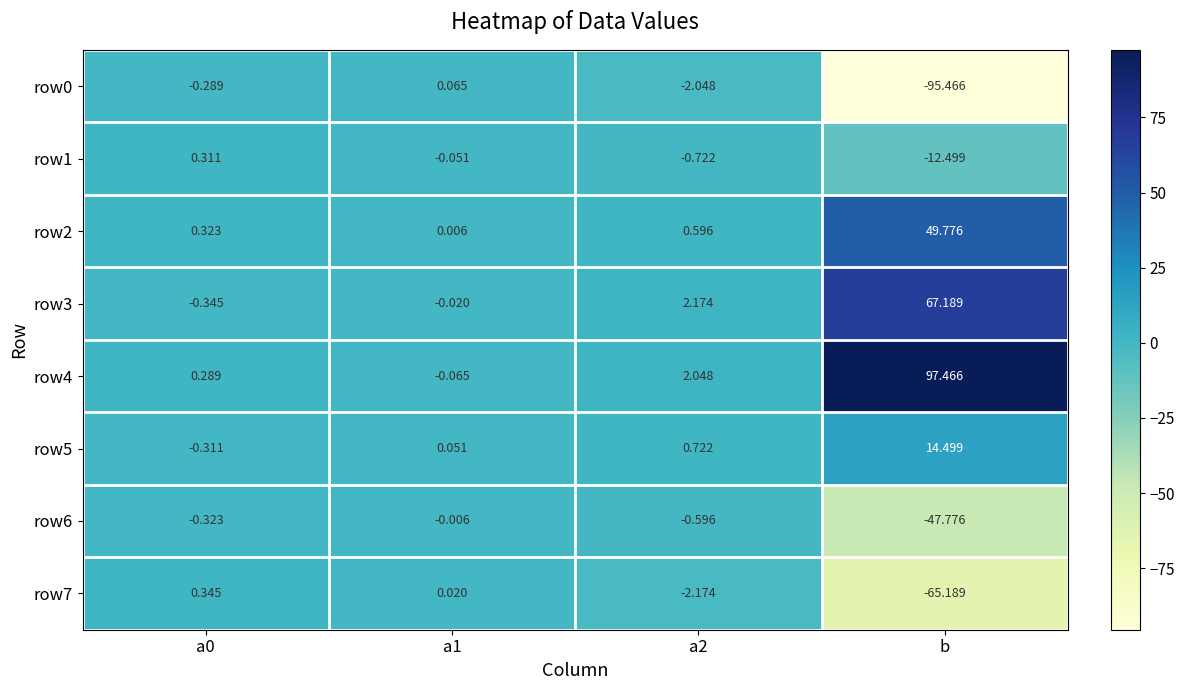

Which label corresponds to the smallest value in the chart?

b